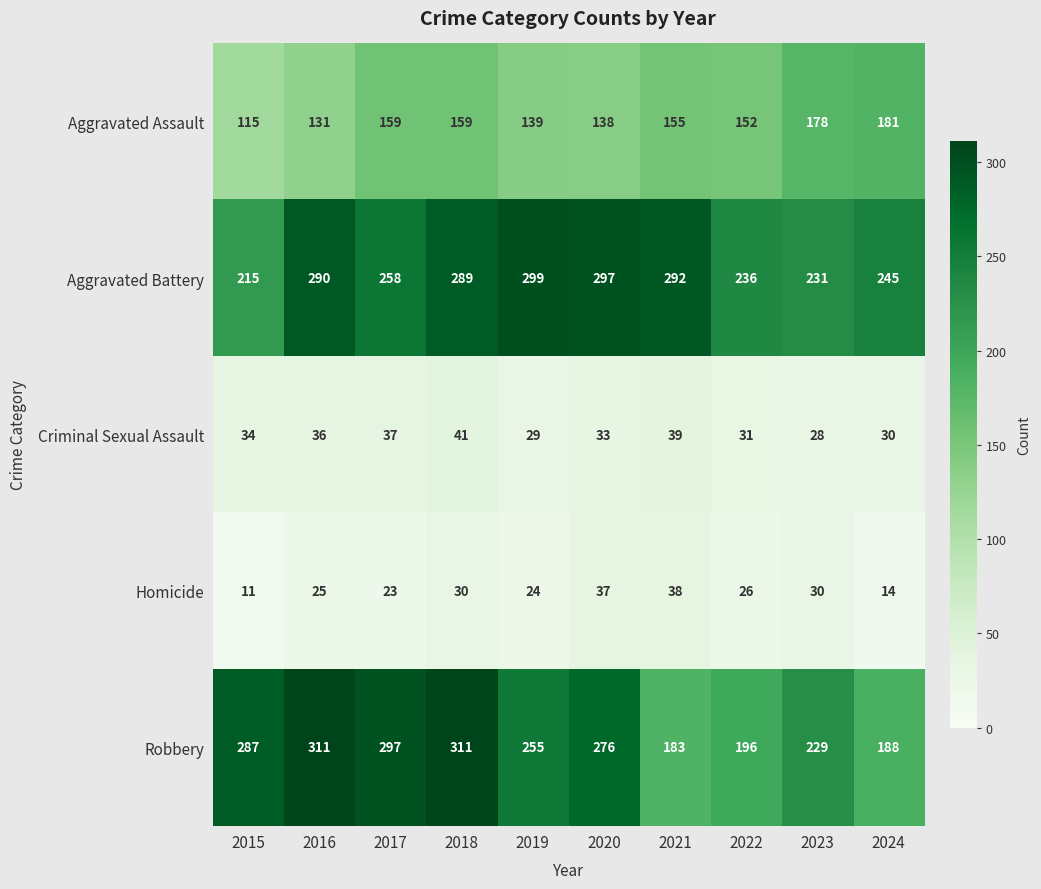

The value of Criminal Sexual Assault at 2017 is 37. True or false?

True